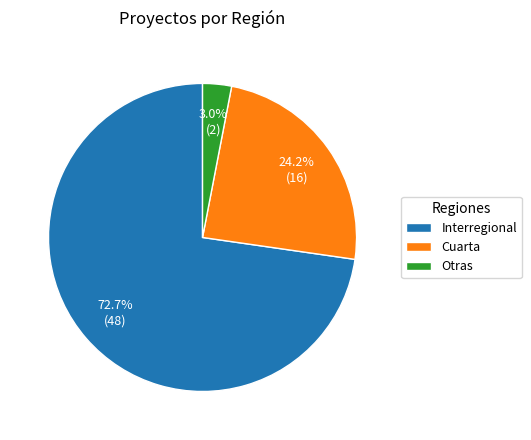

Does any single category account for the majority?

Yes